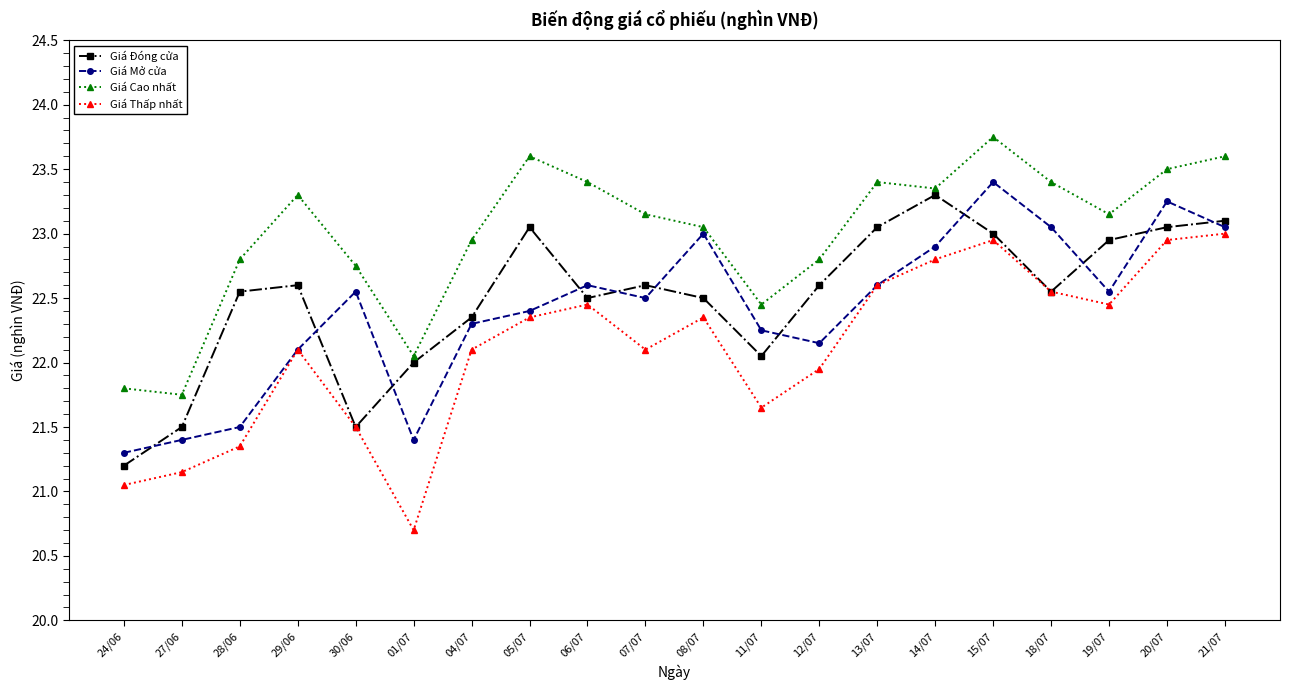

Is the value of Giá Đóng cửa at 06/07 greater than the value of Giá Thấp nhất at 14/07?

No